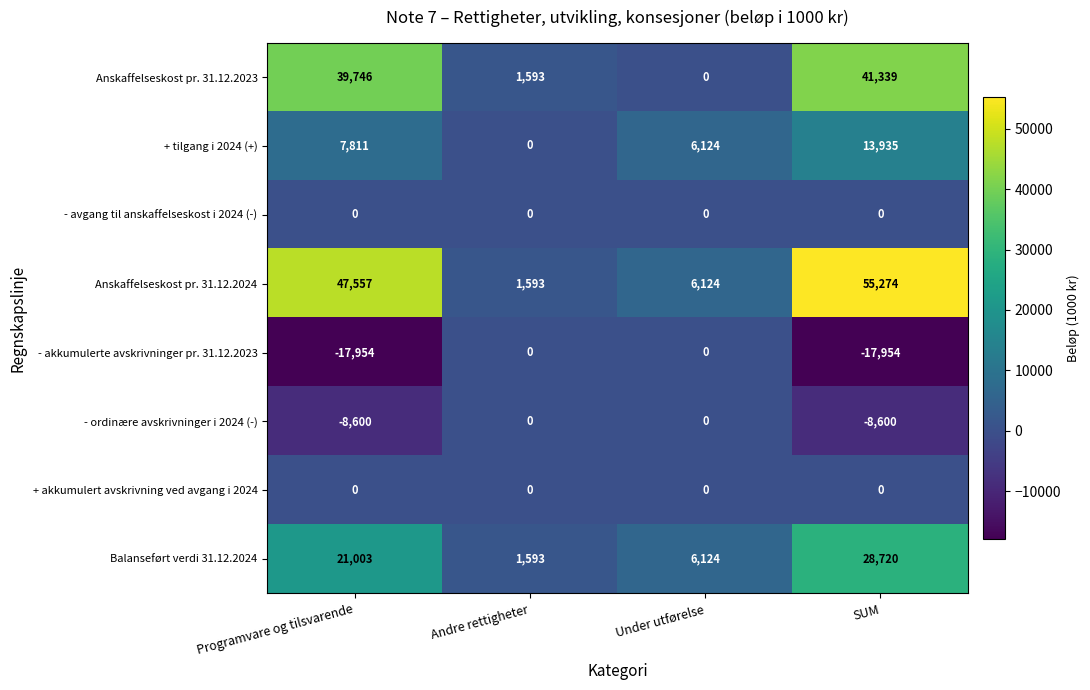

At how many categories does at least one series exceed 8295?

2